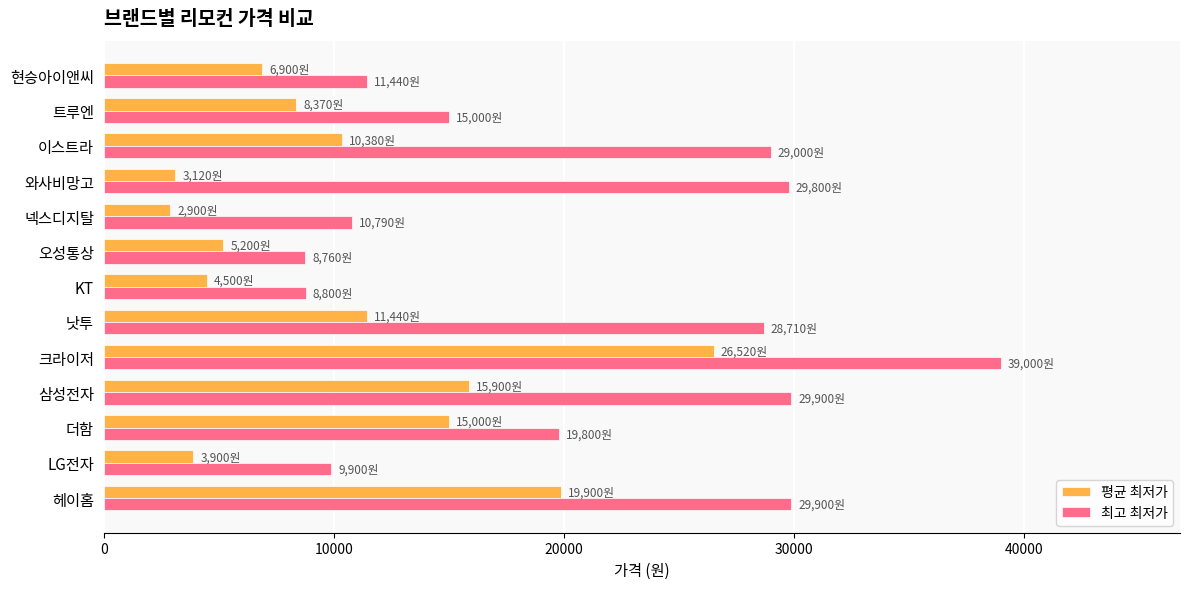

Rank the series by their maximum value, from lowest to highest.

평균 최저가, 최고 최저가